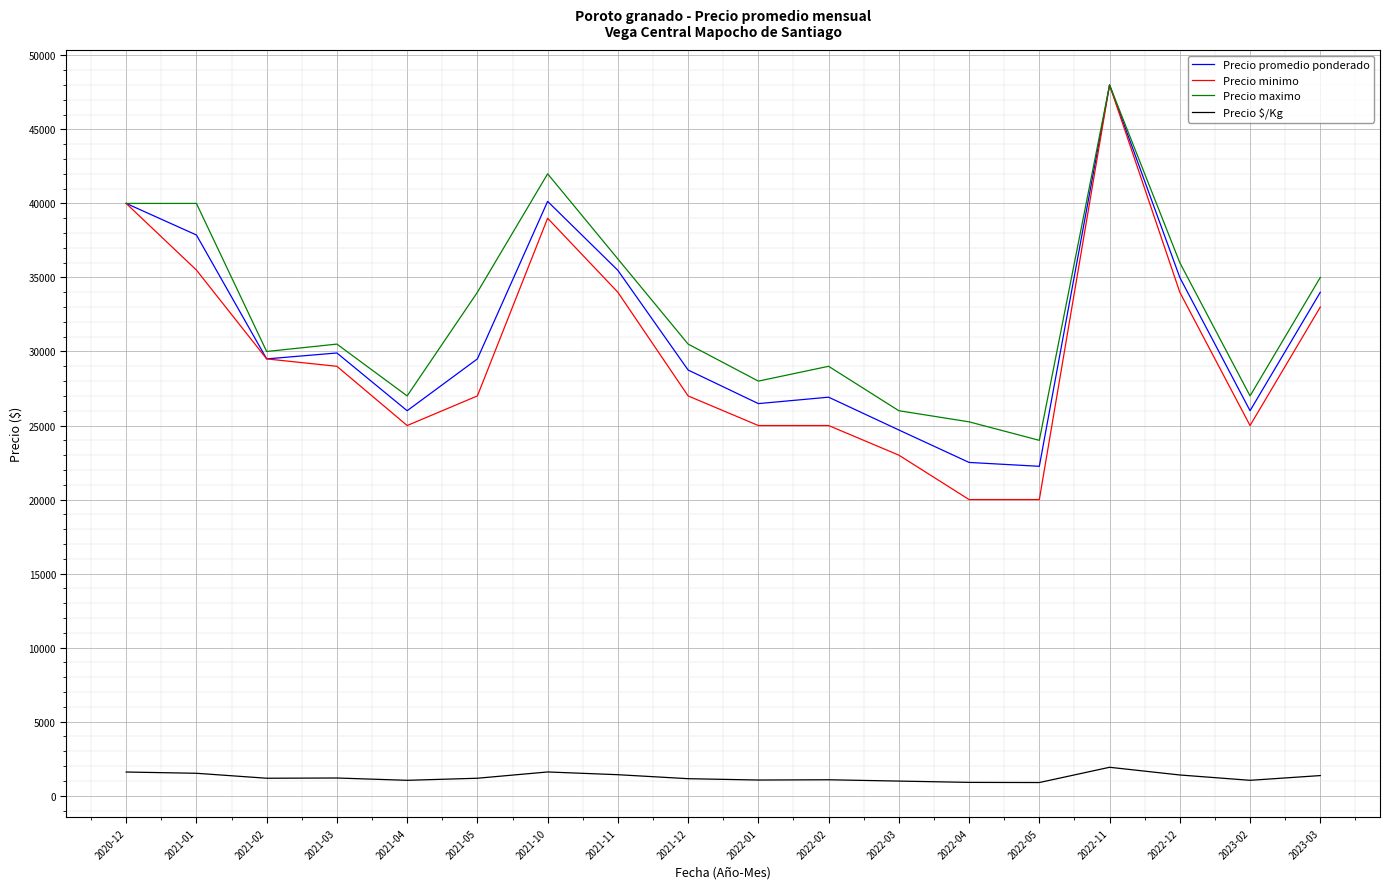

Is the value of Precio promedio ponderado at 2023-03 greater than the value of Precio maximo at 2023-02?

Yes